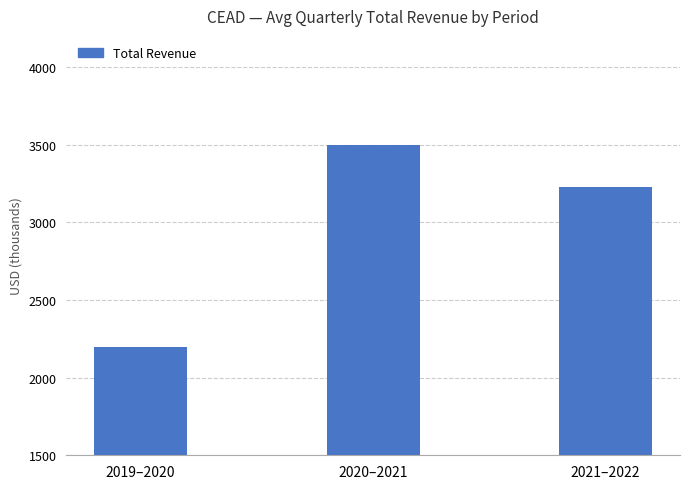

At which category does the chart reach its peak across all series?

2020–2021